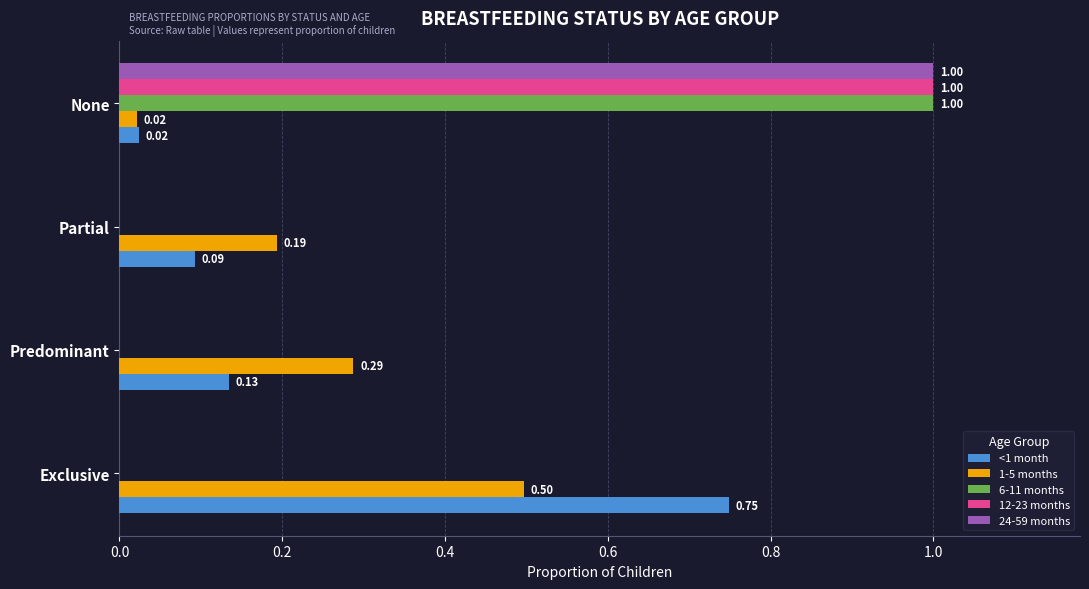

What is the sum of all 6-11 months values?

1.0